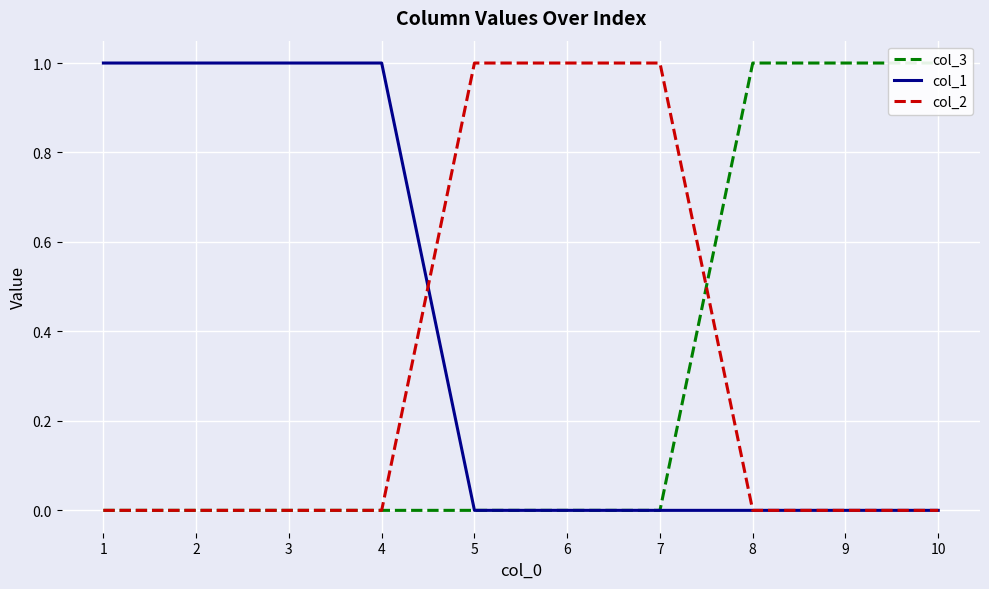

Where is col_2 nearest to the value 0?

1